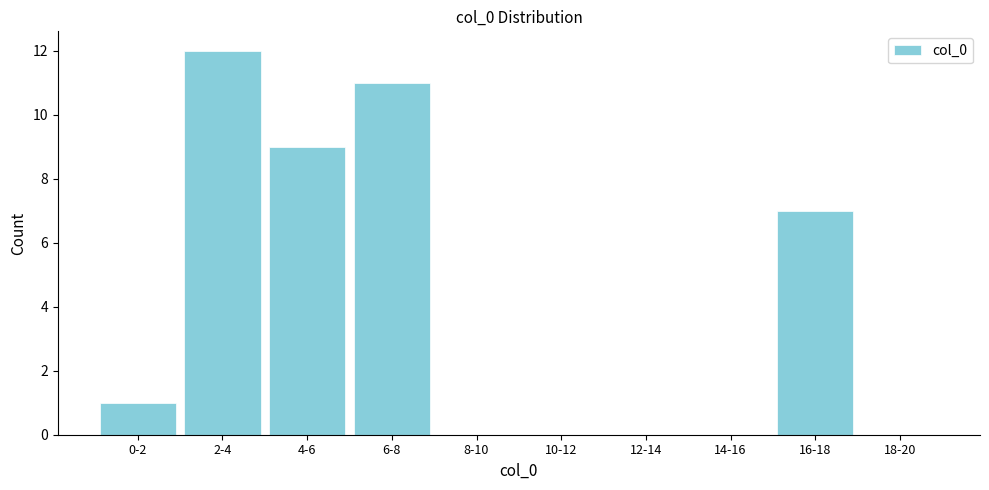

Reading left to right, list all the values displayed in this chart.

0-2=1	2-4=12	4-6=9	6-8=11	8-10=0	10-12=0	12-14=0	14-16=0	16-18=7	18-20=0